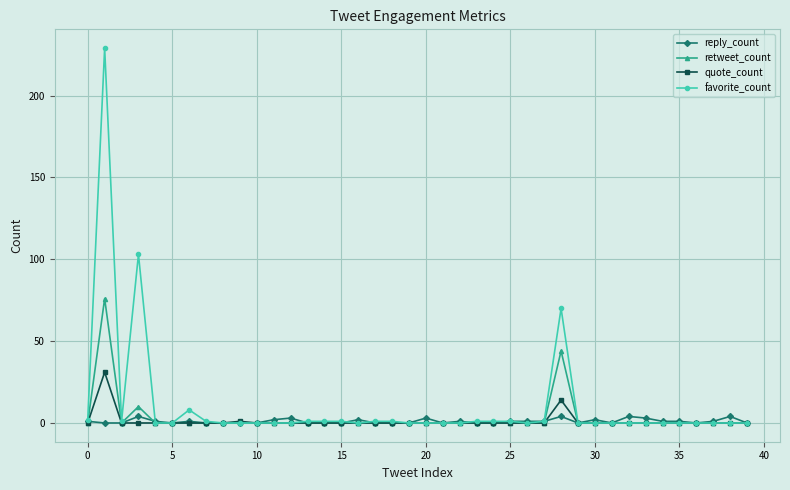

Which series has the widest spread of values?

favorite_count